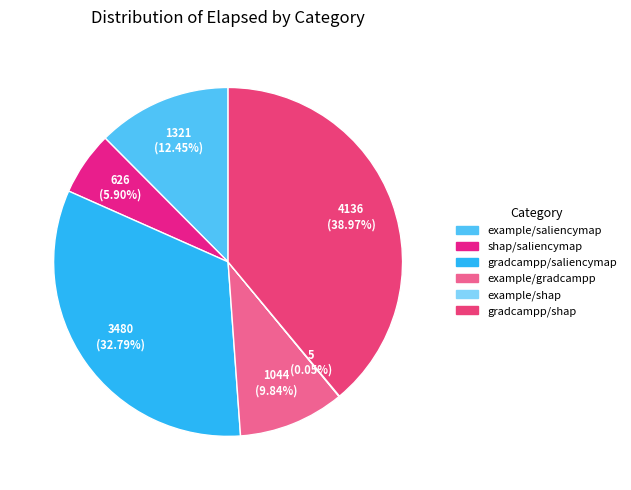

To the nearest percent, what is the difference between the gradcampp/shap and gradcampp/saliencymap slice percentages?

6%